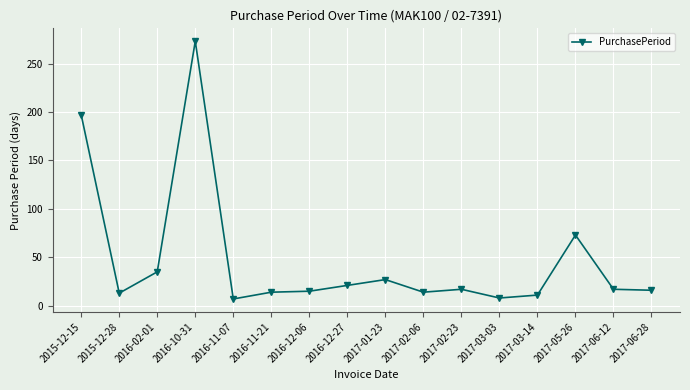

Count the number of data series in this chart.

1